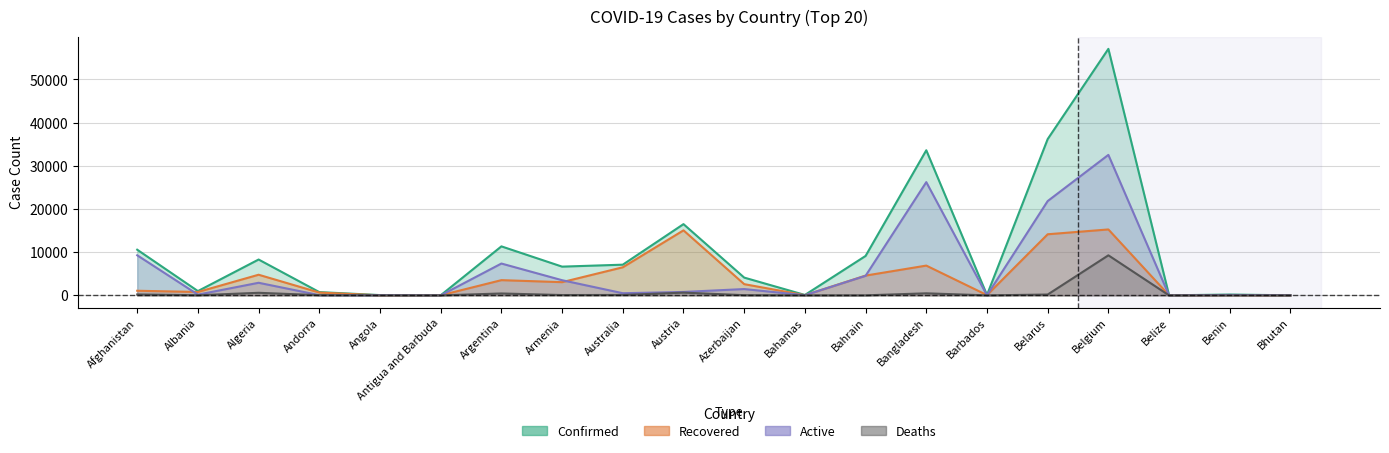

Reading left to right, transcribe all the data shown in this chart.

Confirmed: 10582	998	8306	762	69	25	11353	6661	7114	16503	4122	100	9138	33610	92	36198	57092	18	191	24
Recovered: 1075	789	4784	653	18	19	3530	3064	6509	15063	2607	45	4587	6901	70	14155	15272	16	82	6
Deaths: 218	32	600	51	4	3	445	81	102	640	49	11	13	480	7	199	9280	2	3	0
Active: 9289	177	2922	58	47	3	7378	3516	503	800	1466	44	4538	26229	15	21844	32540	0	106	18